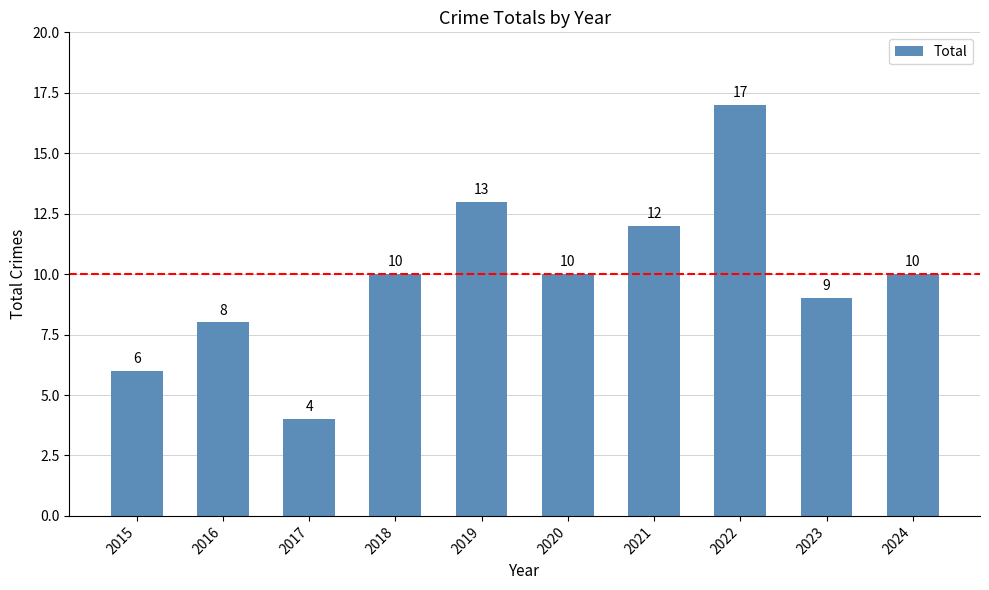

What is the difference between the second highest and second lowest values?

7